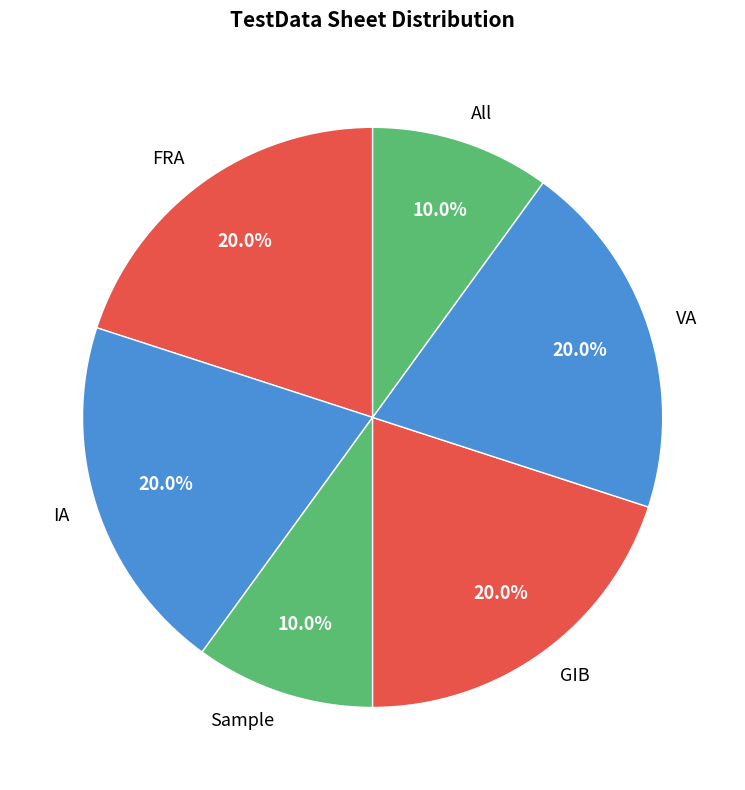

To the nearest percent, what is the difference between the largest and smallest slice percentages?

10%